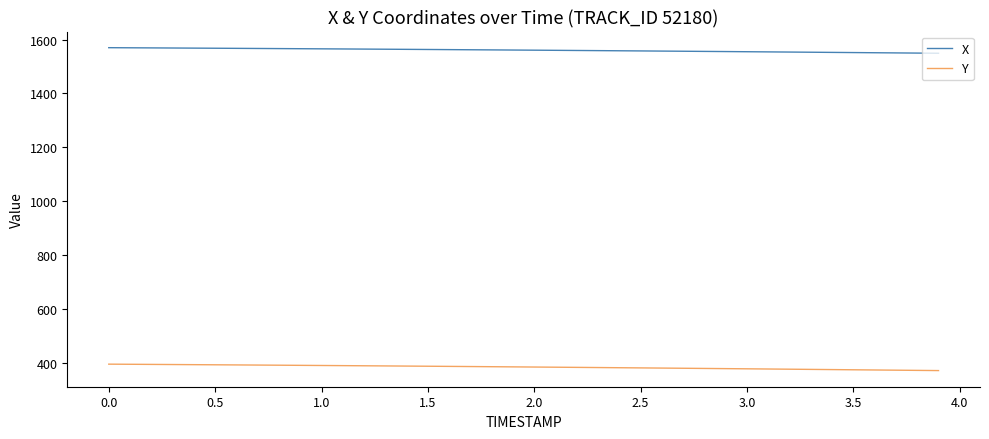

What is the sum of all Y values?

15392.9